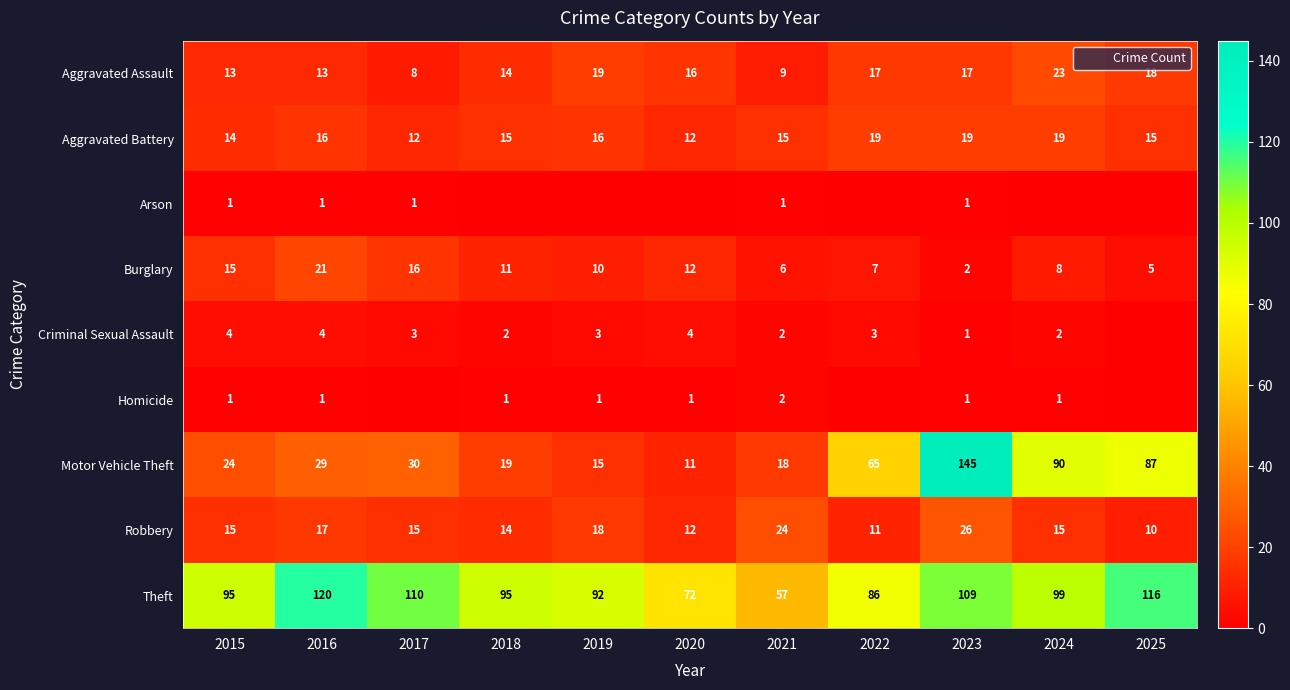

At how many categories does at least one series exceed 86?

8